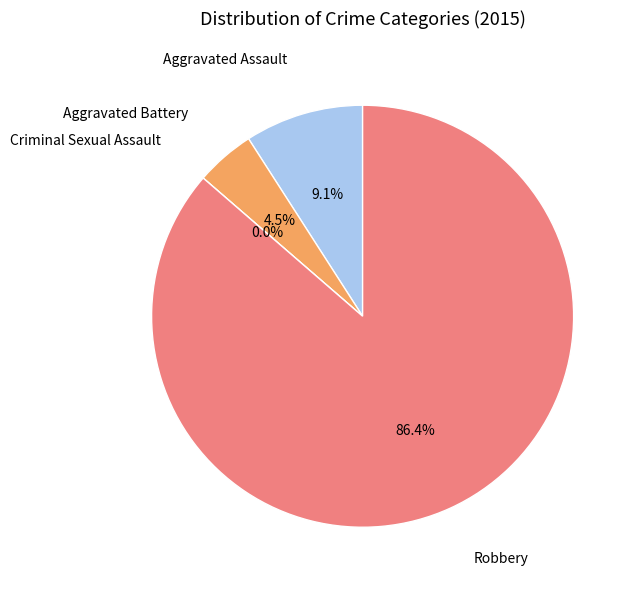

What is the change in value from Aggravated Battery to Robbery?

+18